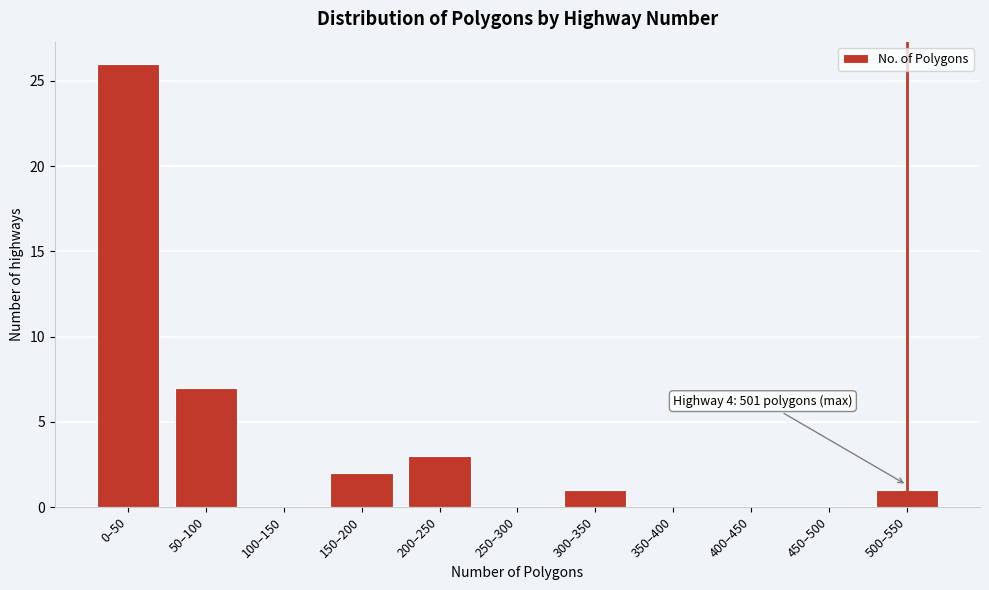

Reading left to right, transcribe all the data shown in this chart.

0–50=26	50–100=7	100–150=0	150–200=2	200–250=3	250–300=0	300–350=1	350–400=0	400–450=0	450–500=0	500–550=1